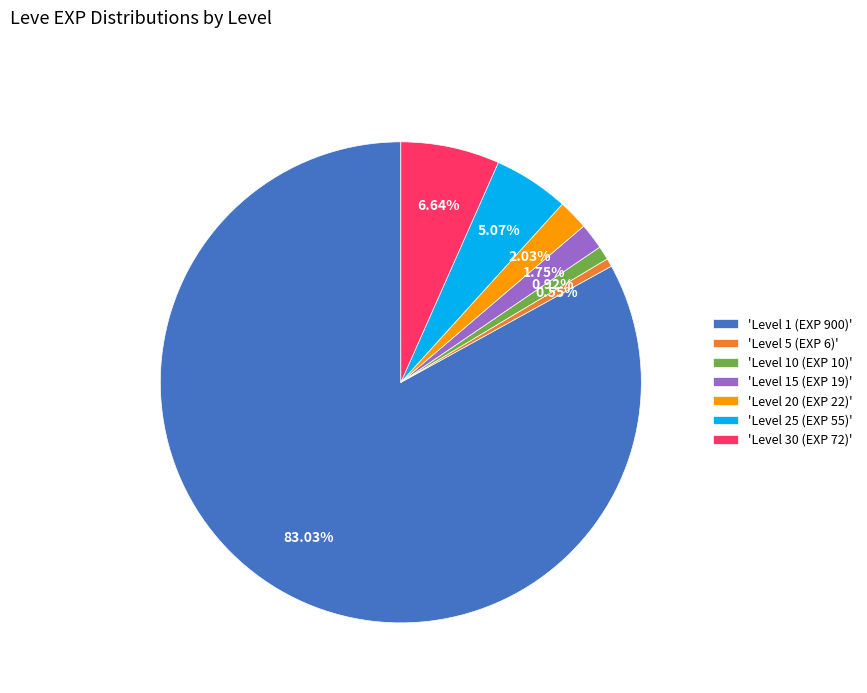

Approximately how many times larger is the value at 'Level 30 (EXP 72)' compared to 'Level 15 (EXP 19)'?

3.8